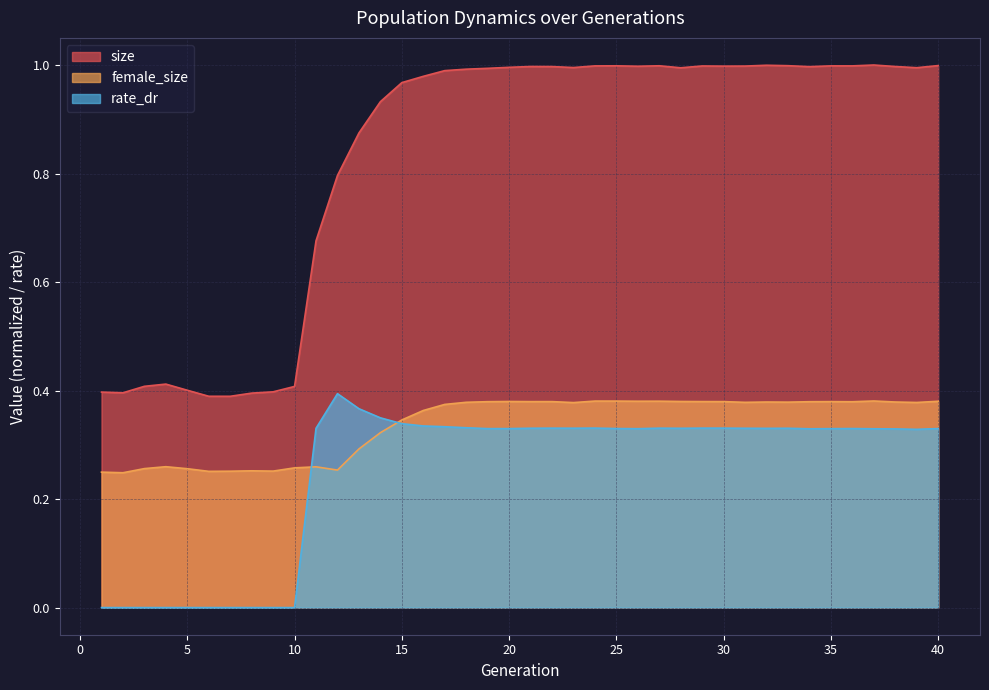

True or false: rate_dr has a value of 0.1 at 13.

False